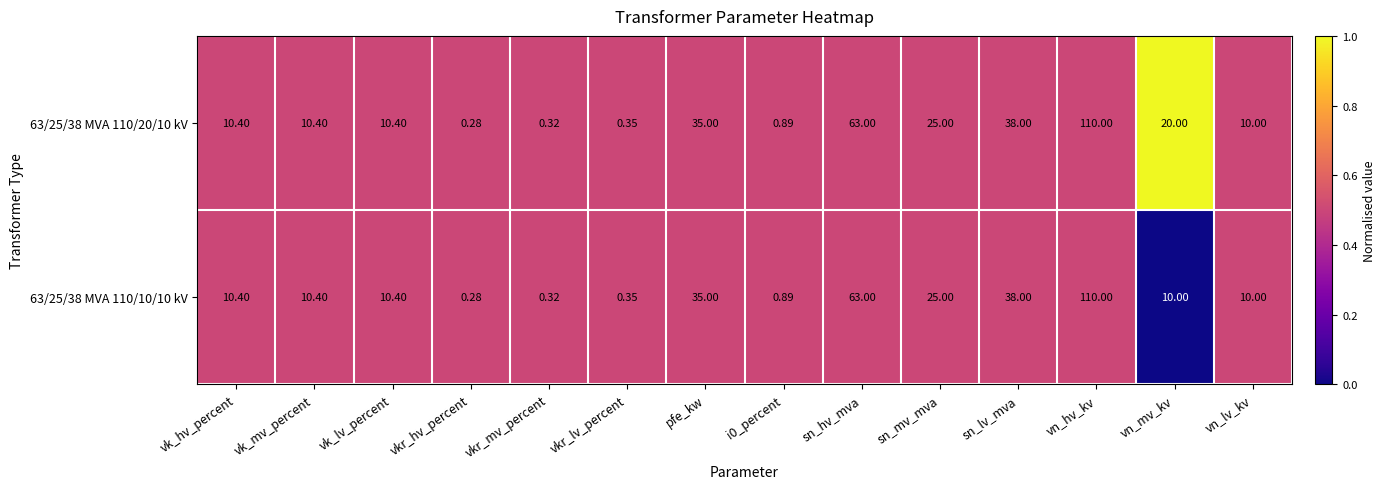

Where does the 63/25/38 MVA 110/20/10 kV series first go above 10?

vk_hv_percent